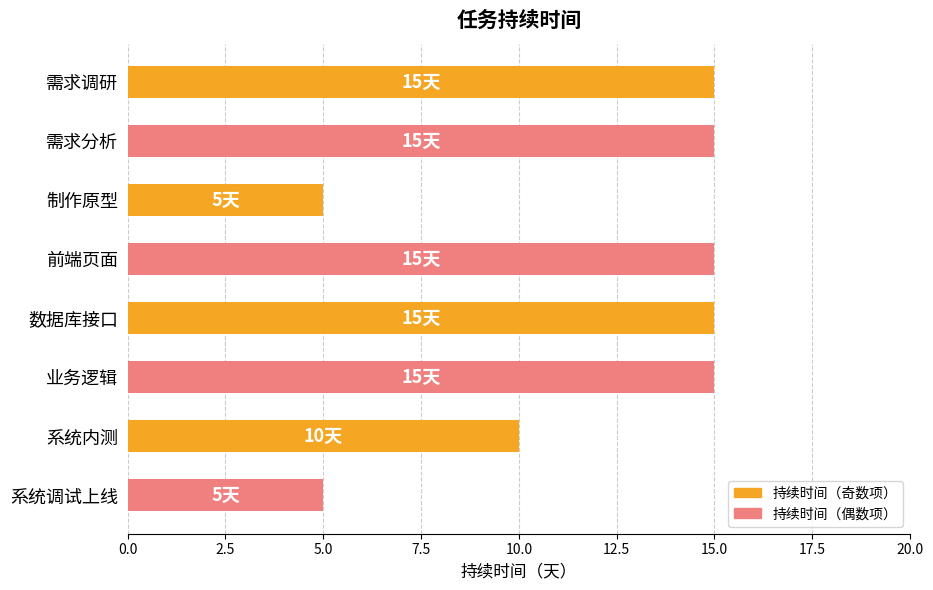

What is the average value?

12